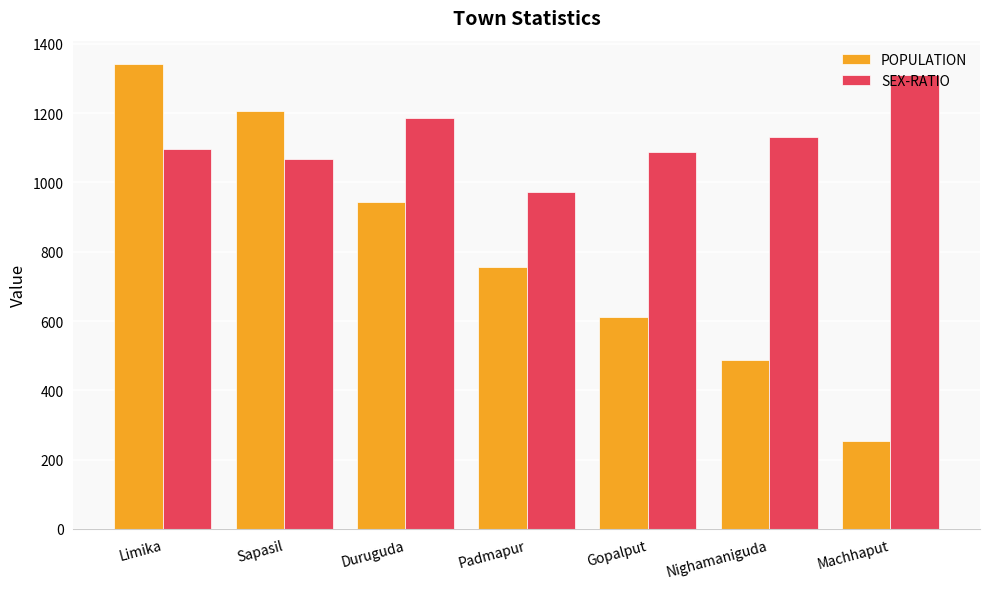

How many POPULATION values are between 488 and 1205?

5